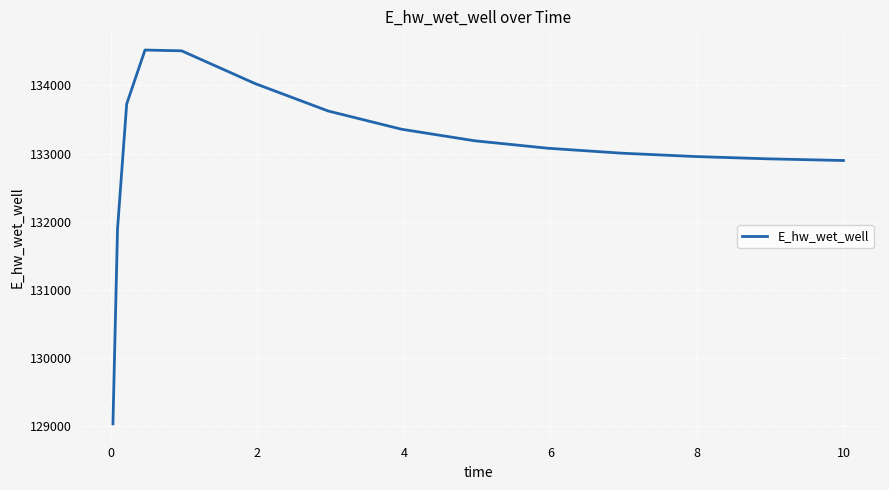

True or false: the data has more than 2 interior local peaks.

False